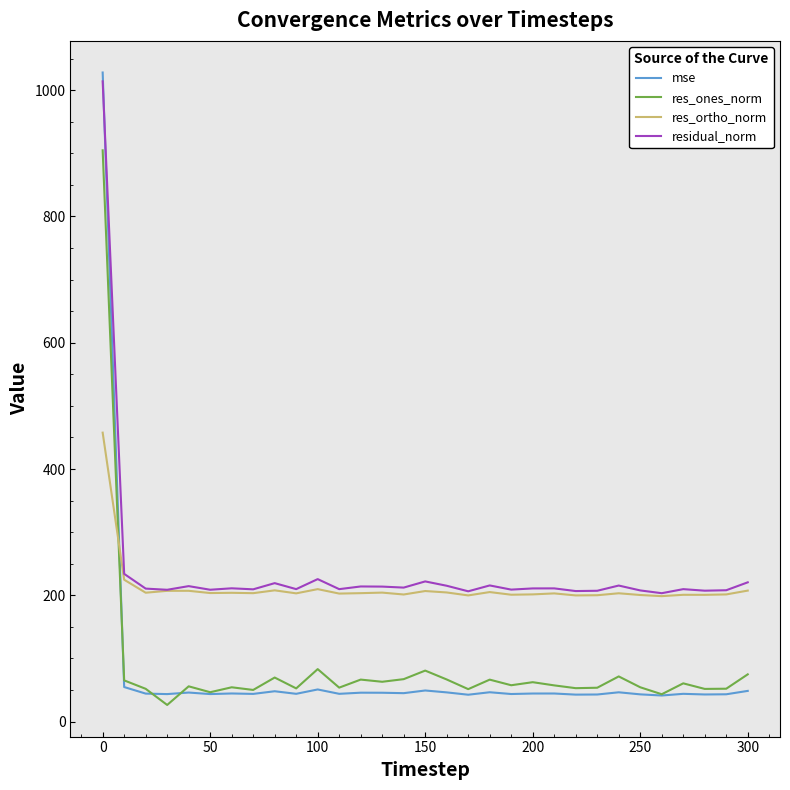

True or false: mse and res_ortho_norm cross at least once.

True